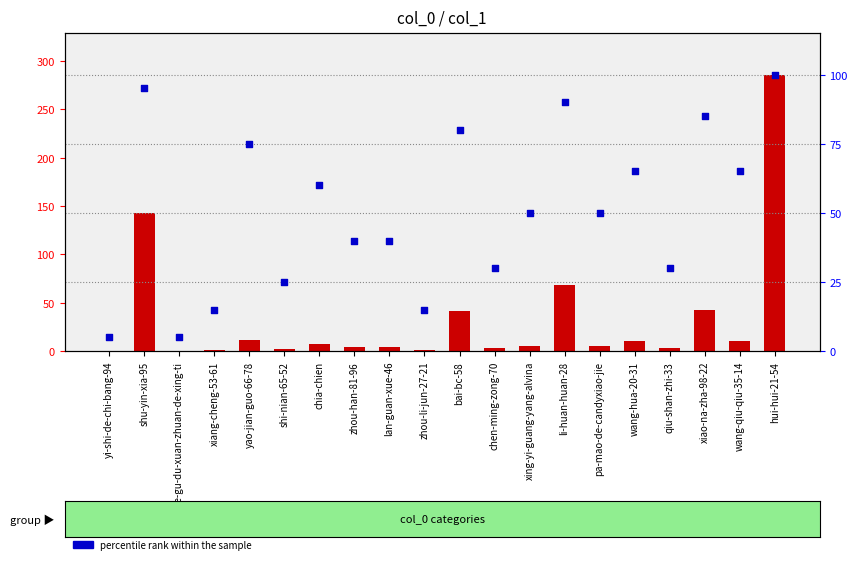

What are all the series names shown in the legend?

count, percentile rank within the sample